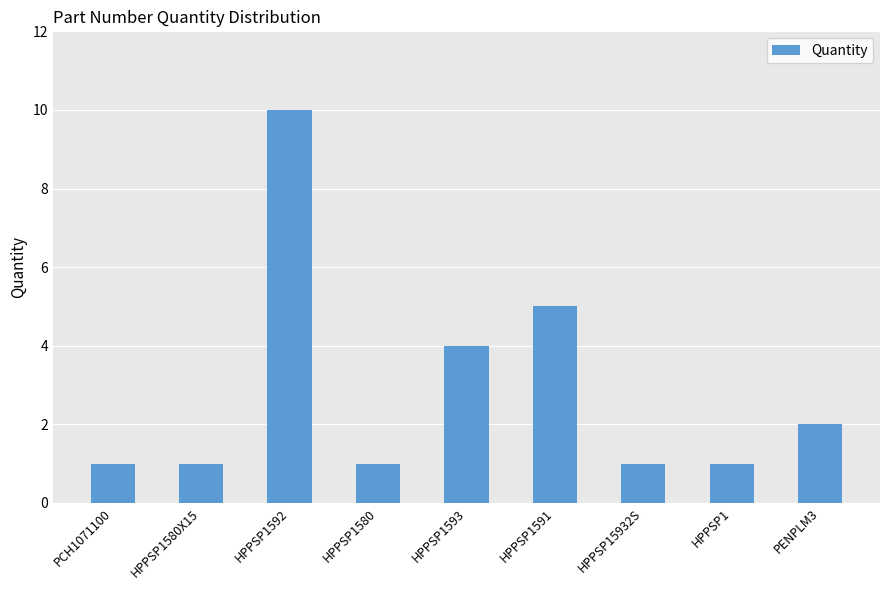

Which label corresponds to the largest value in the chart?

HPPSP1592